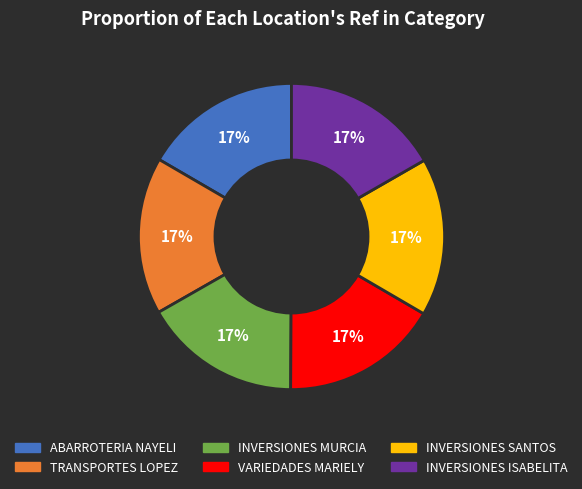

Is there any slice that represents more than half of the pie?

No